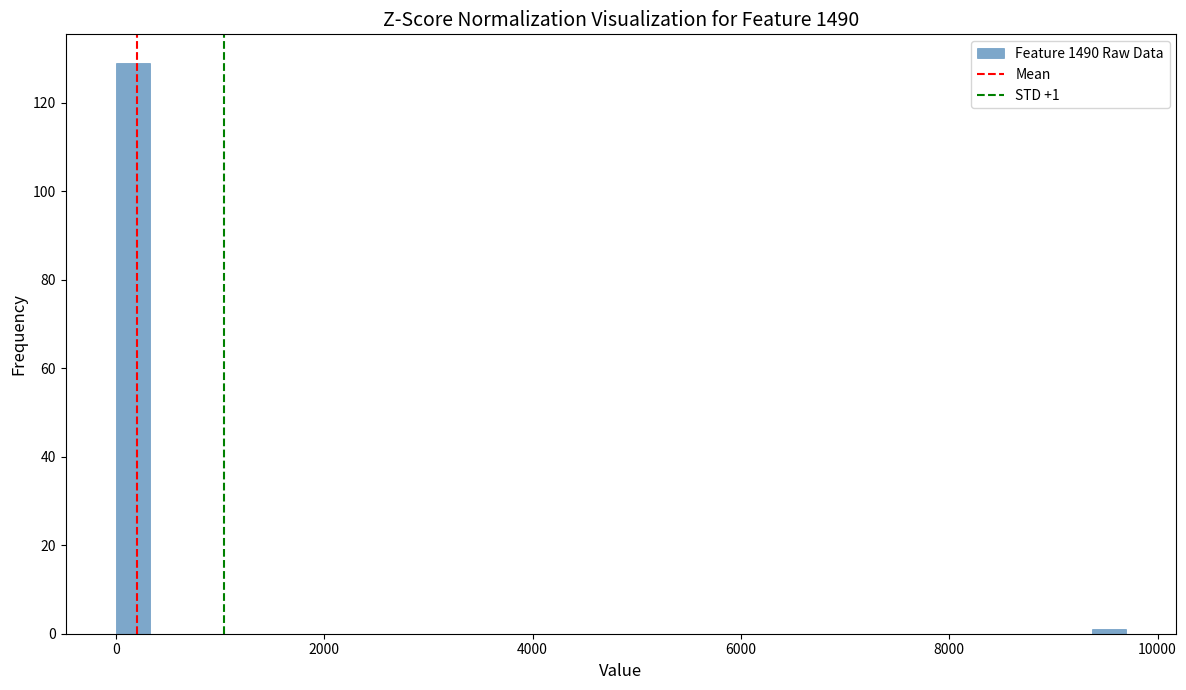

Around what value on the x-axis is the tallest bar? Give the approximate position of its centre, as read against the axis.

200